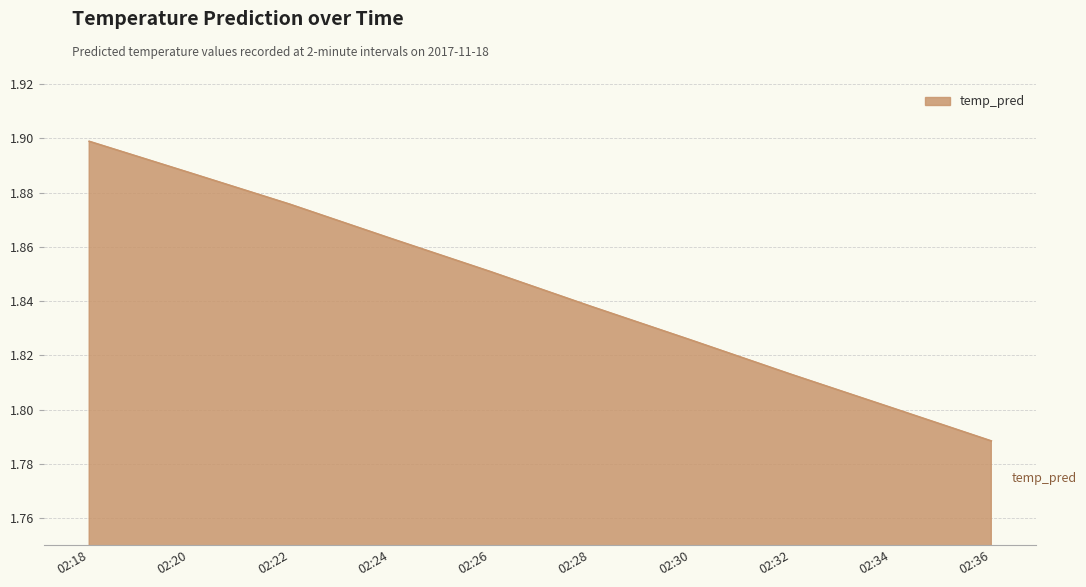

The value at 02:36 is 1.8. True or false?

True